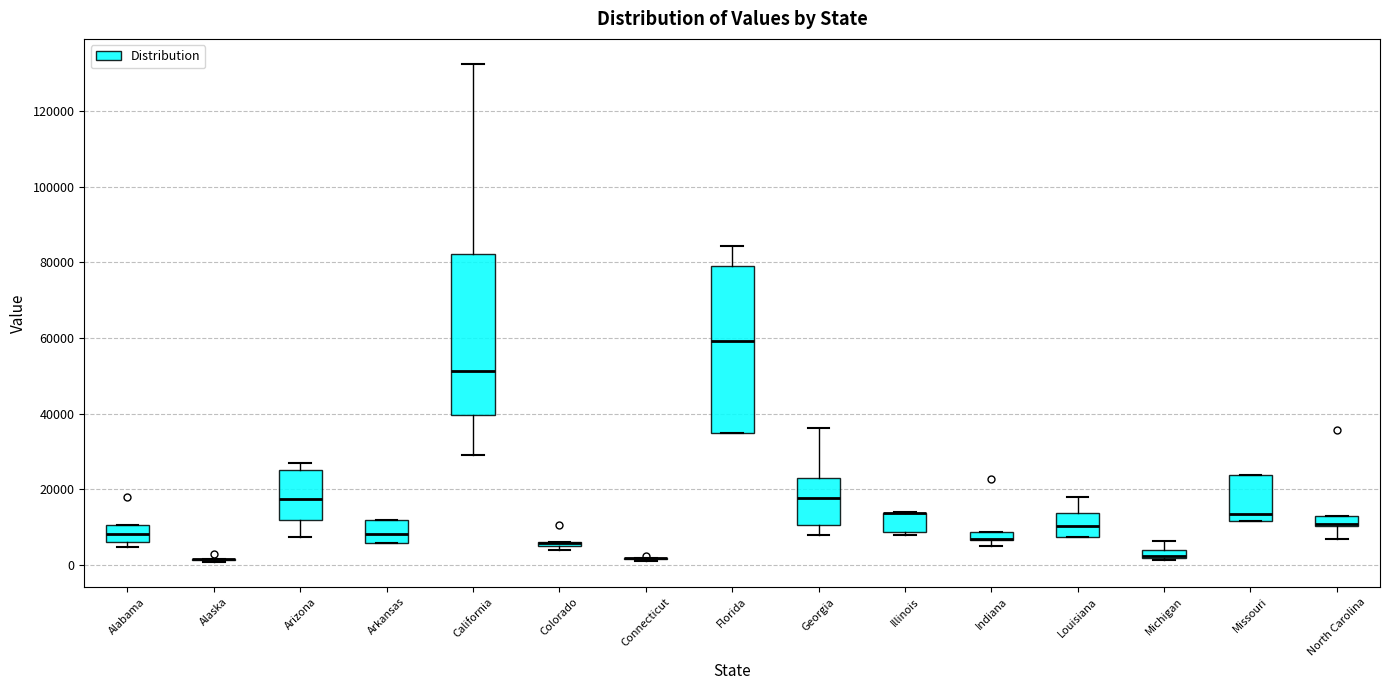

Where is the lower edge of the box for Arkansas on the y-axis? The values are not printed on the chart, so give them approximately, as read against the axis.

6000